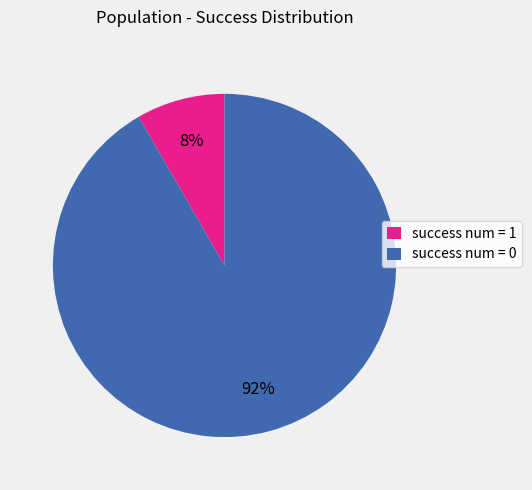

Is the sum of success num = 1 and success num = 0 greater than half?

Yes